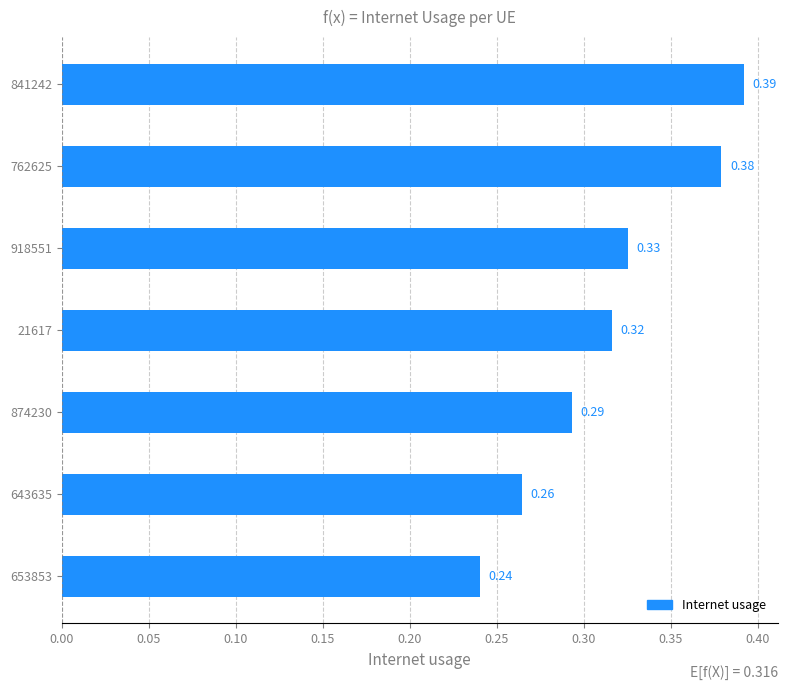

List the labels in order of value, smallest first.

653853, 643635, 874230, 21617, 918551, 762625, 841242